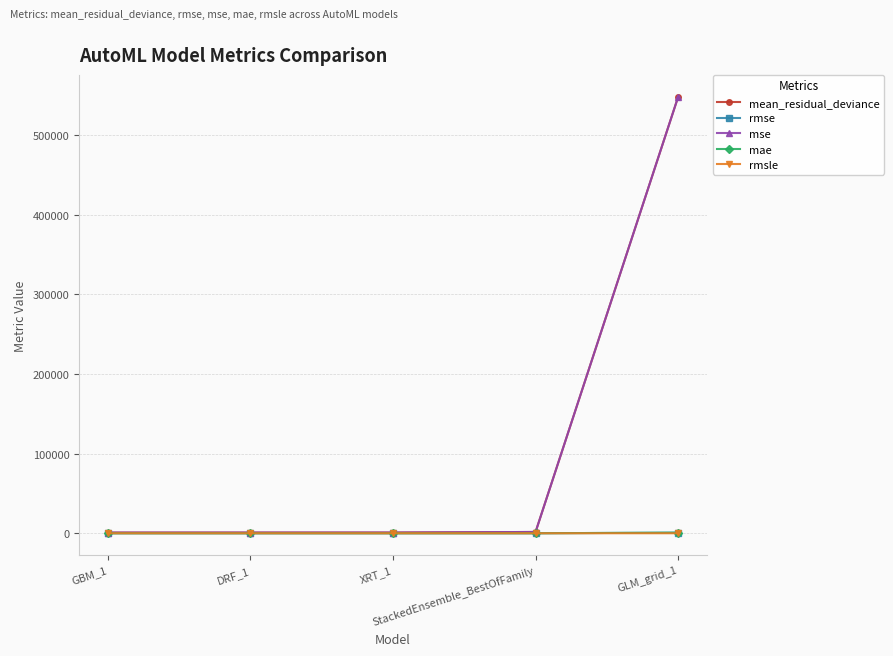

What position from the left is XRT_1?

3